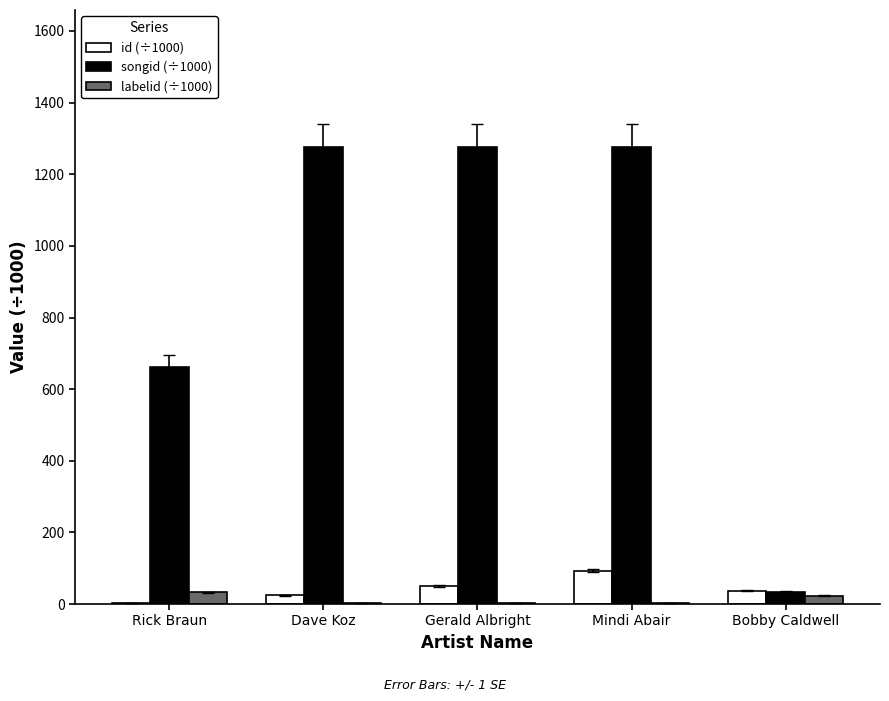

Which series has the largest total across all categories?

songid (÷1000)